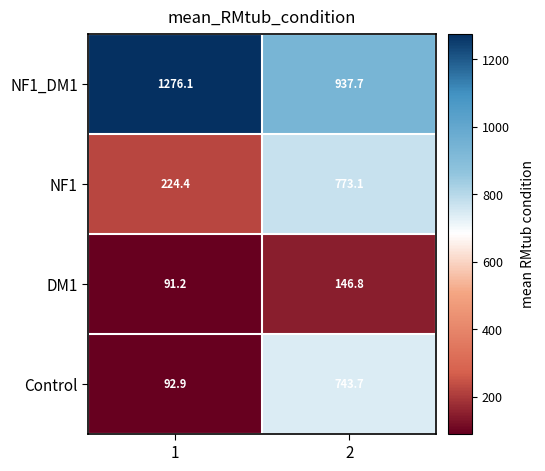

Which label corresponds to the largest value in the chart?

1